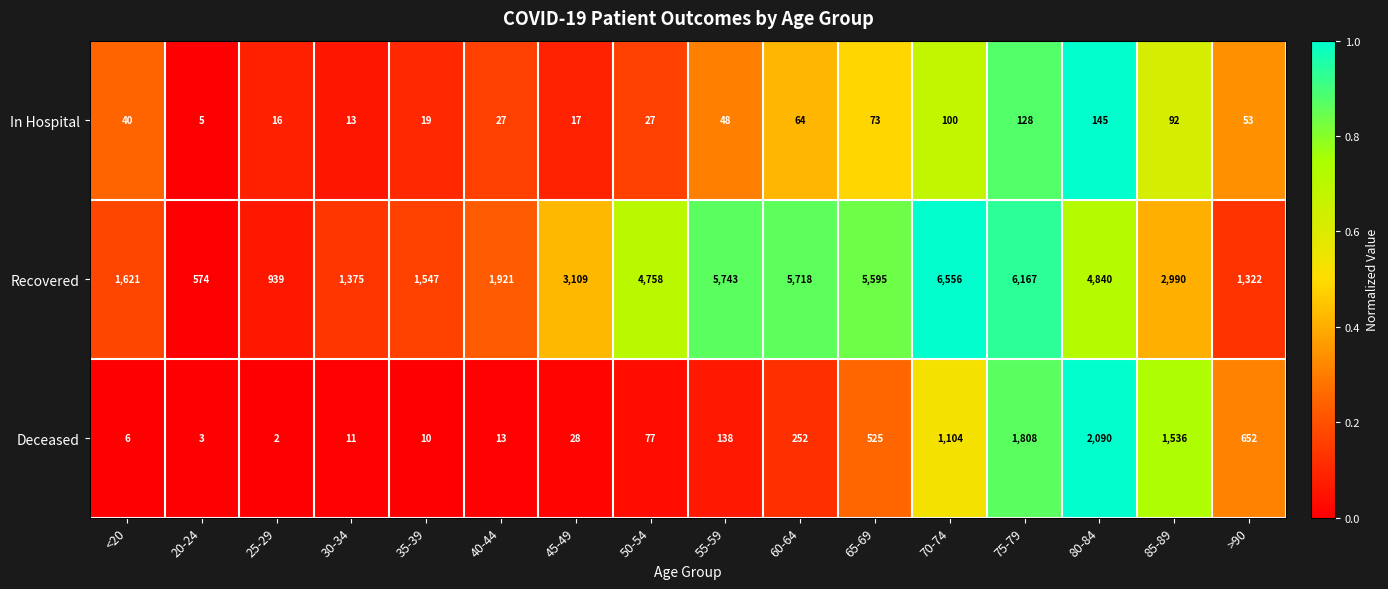

How many categories are shown in the chart?

16